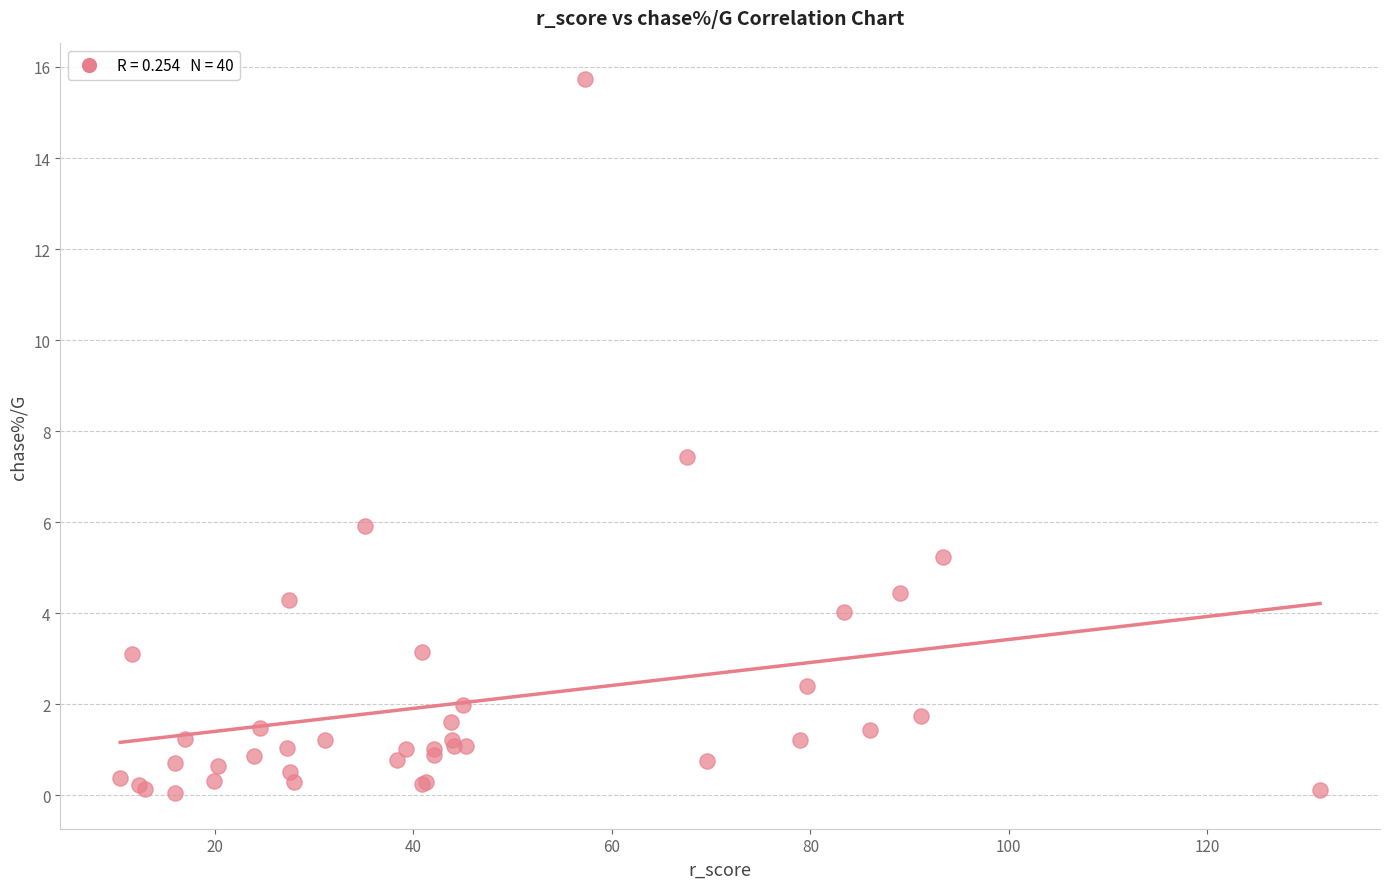

What Y value in the scatter plot is closest to 7?

7.4